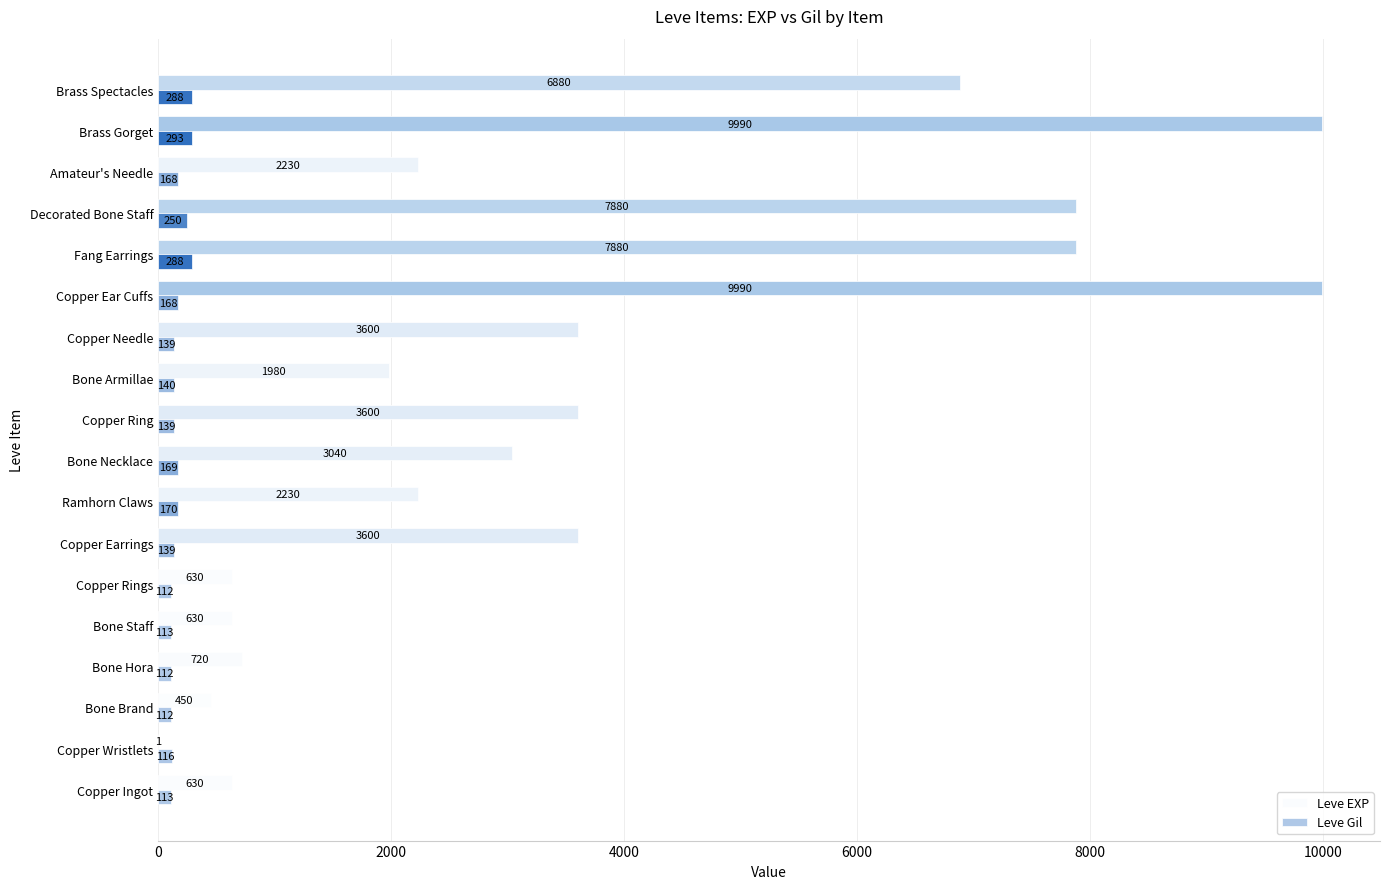

Between Copper Rings and Copper Ring, which series saw the biggest shift?

Leve EXP